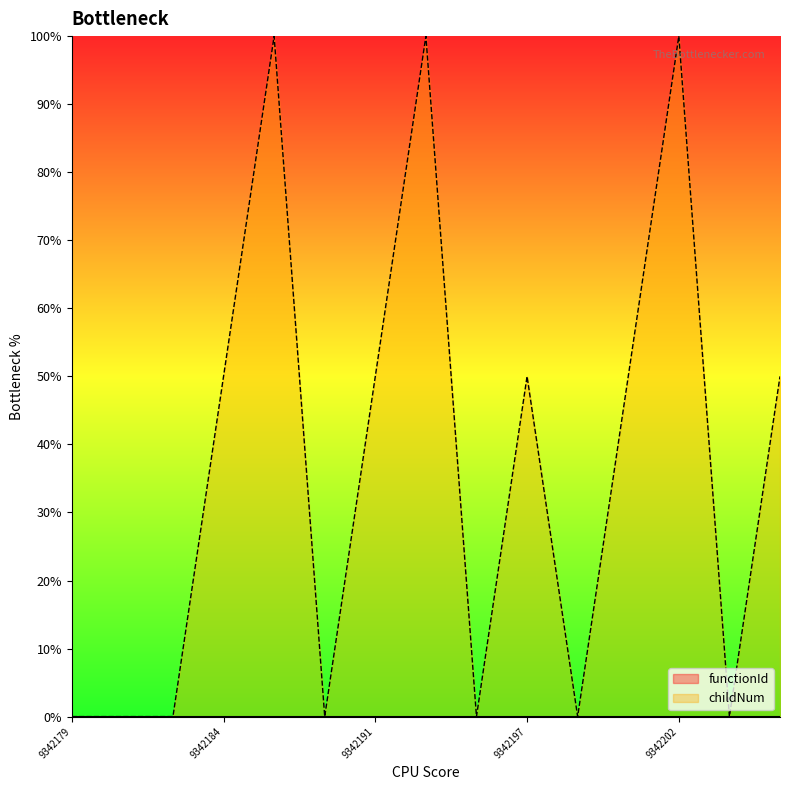

List the labels in order of value, largest first.

9342185, 9342193, 9342202, 9342184, 9342191, 9342197, 9342201, 9342208, 9342179, 9342181, 9342182, 9342190, 9342194, 9342198, 9342205